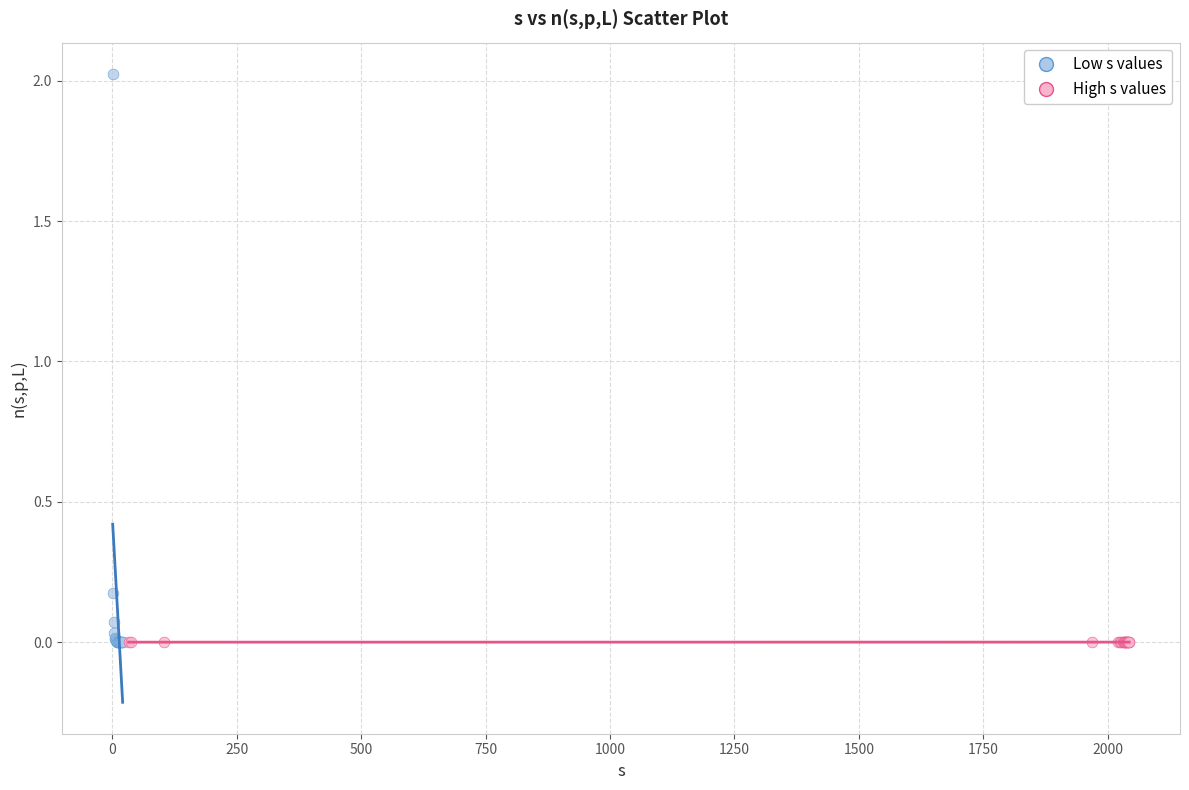

Which series contains the highest Y value?

Low s values